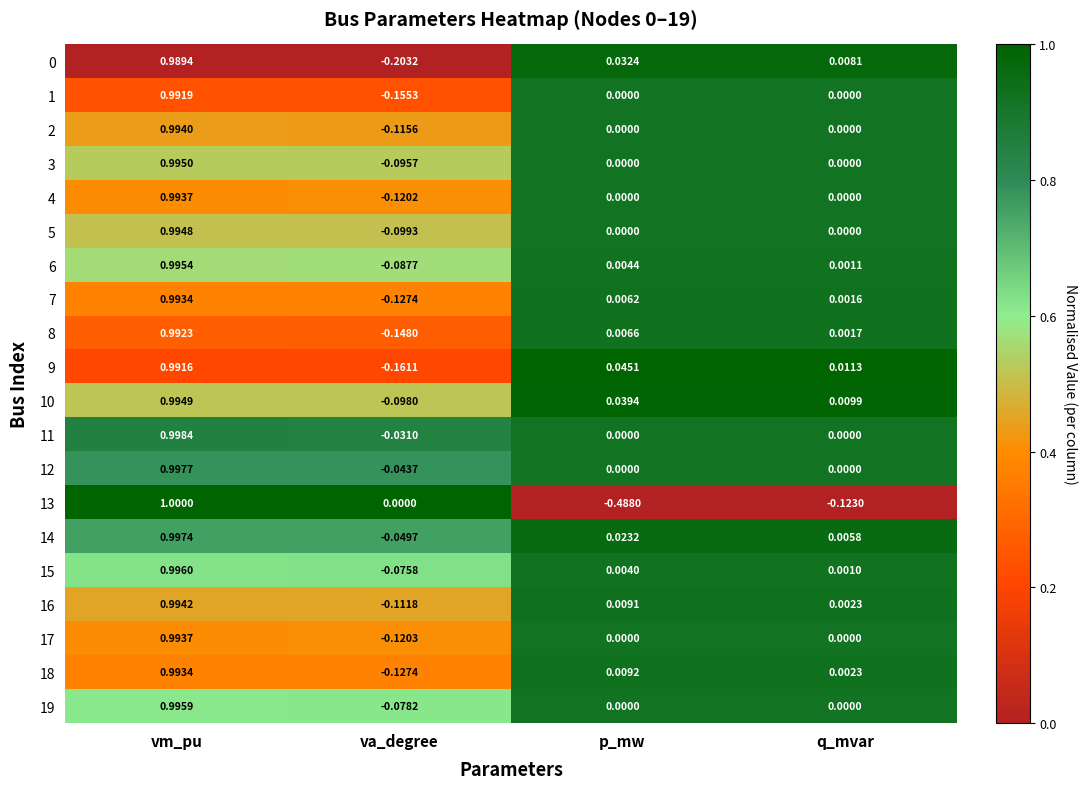

Is the value of 18 at va_degree greater than the value of 7 at vm_pu?

No